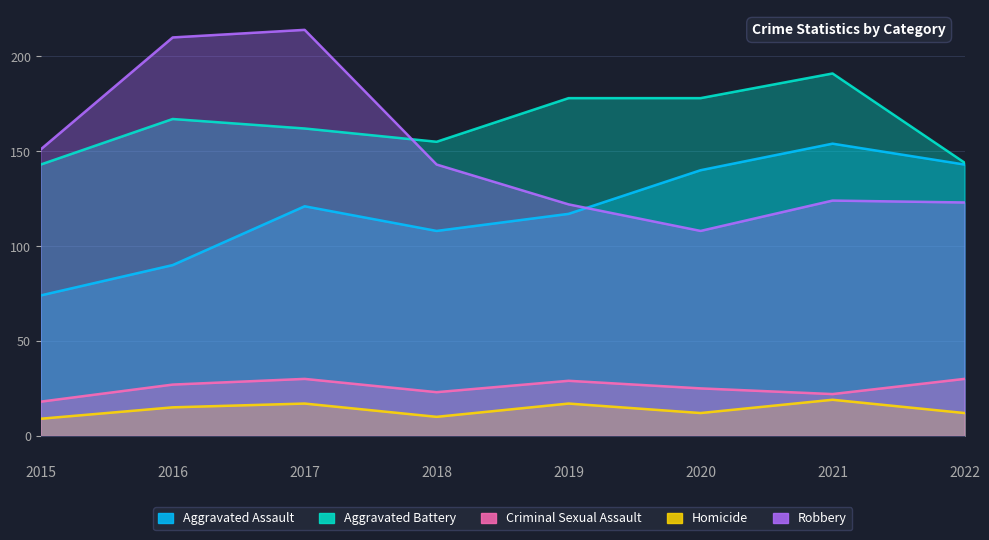

List the series in order of their peak value, highest first.

Robbery, Aggravated Battery, Aggravated Assault, Criminal Sexual Assault, Homicide